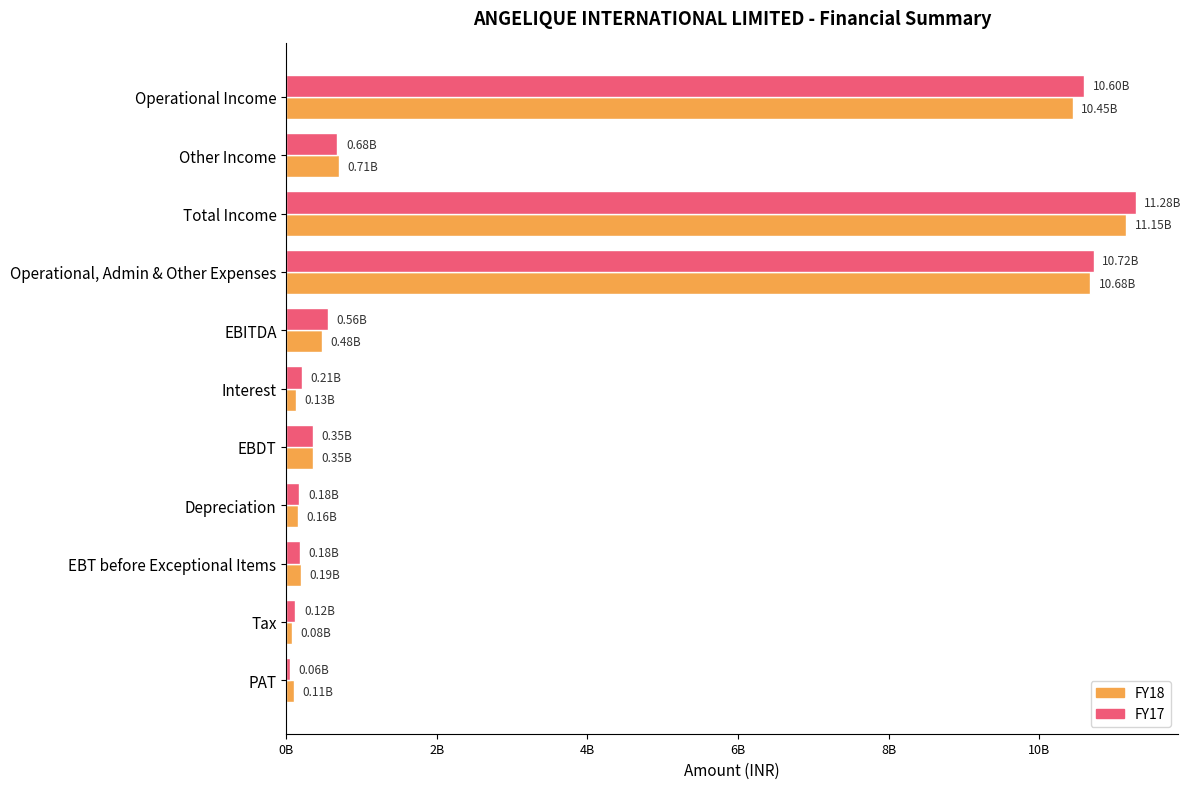

What are all the series names shown in the legend?

FY18, FY17